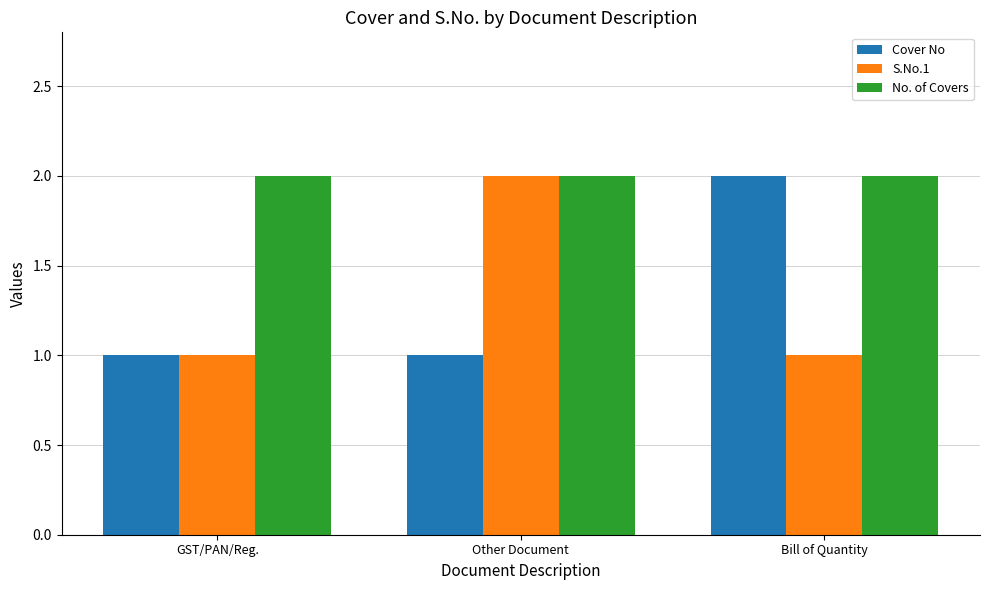

What is the total value across all series at Bill of Quantity?

5